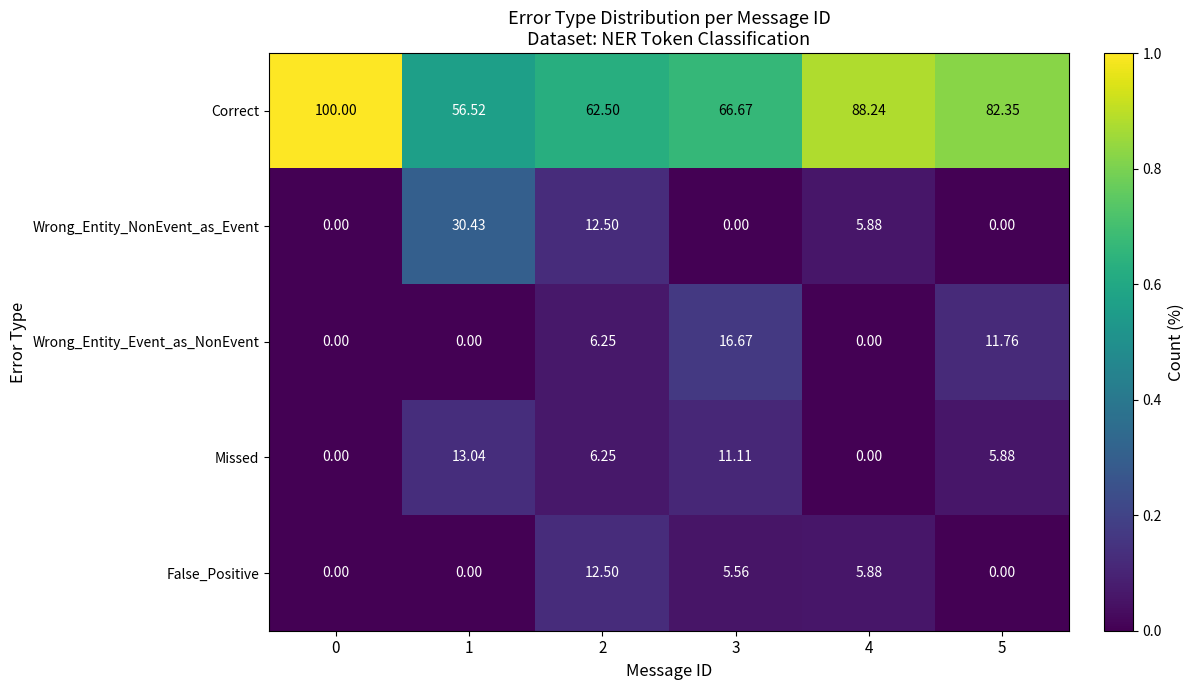

Is the value of Missed at 2 greater than the value of Correct at 1?

No